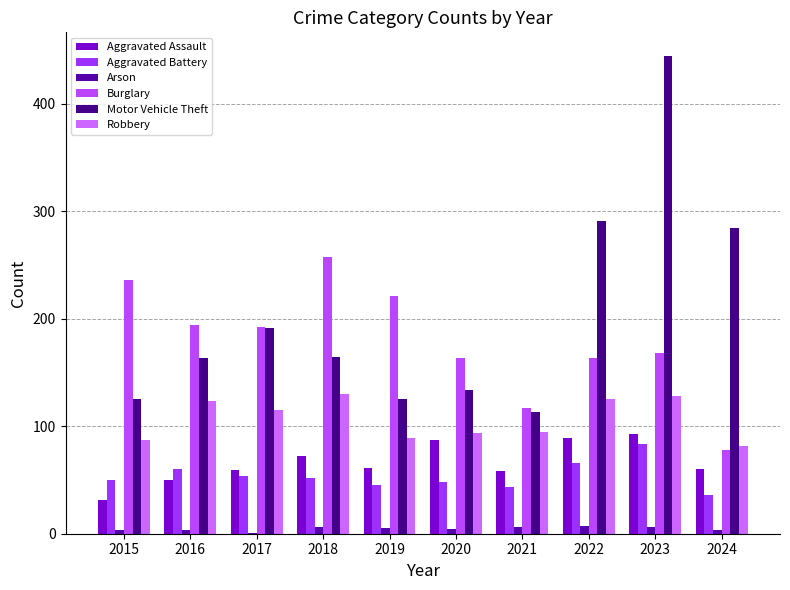

What is the value of the Burglary bar at the 4th from the left?

257